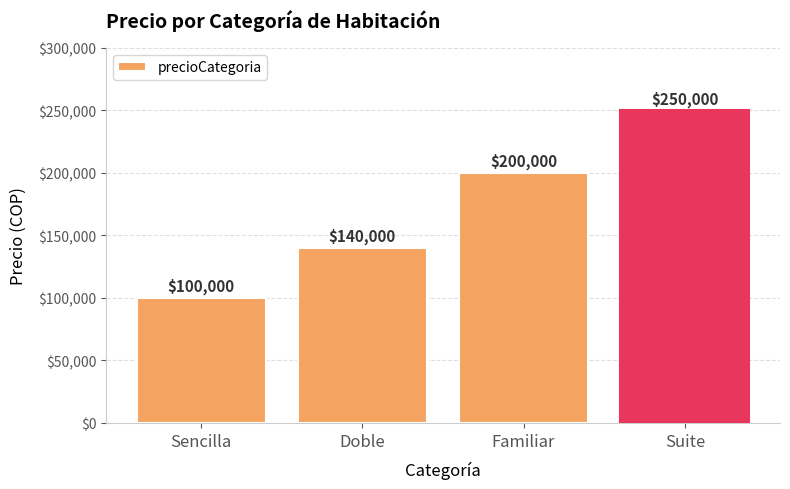

True or false: the data shows 23102 at Sencilla.

False